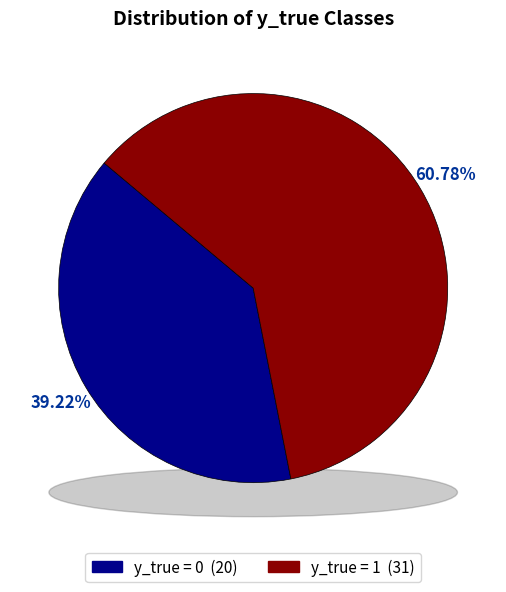

To the nearest percent, what is the combined percentage of y_true = 0 and y_true = 1?

100%